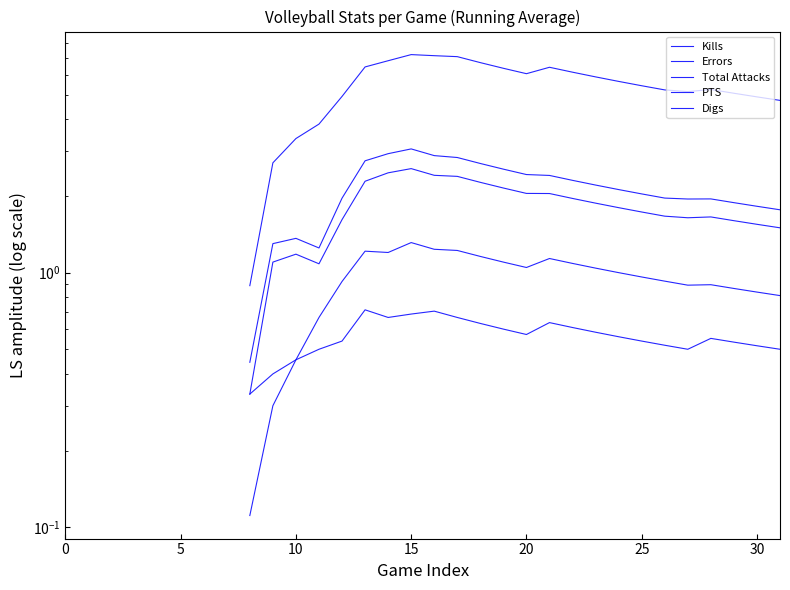

List the series in order of their overall mean, lowest first.

Kills, Errors, Total Attacks, PTS, Digs